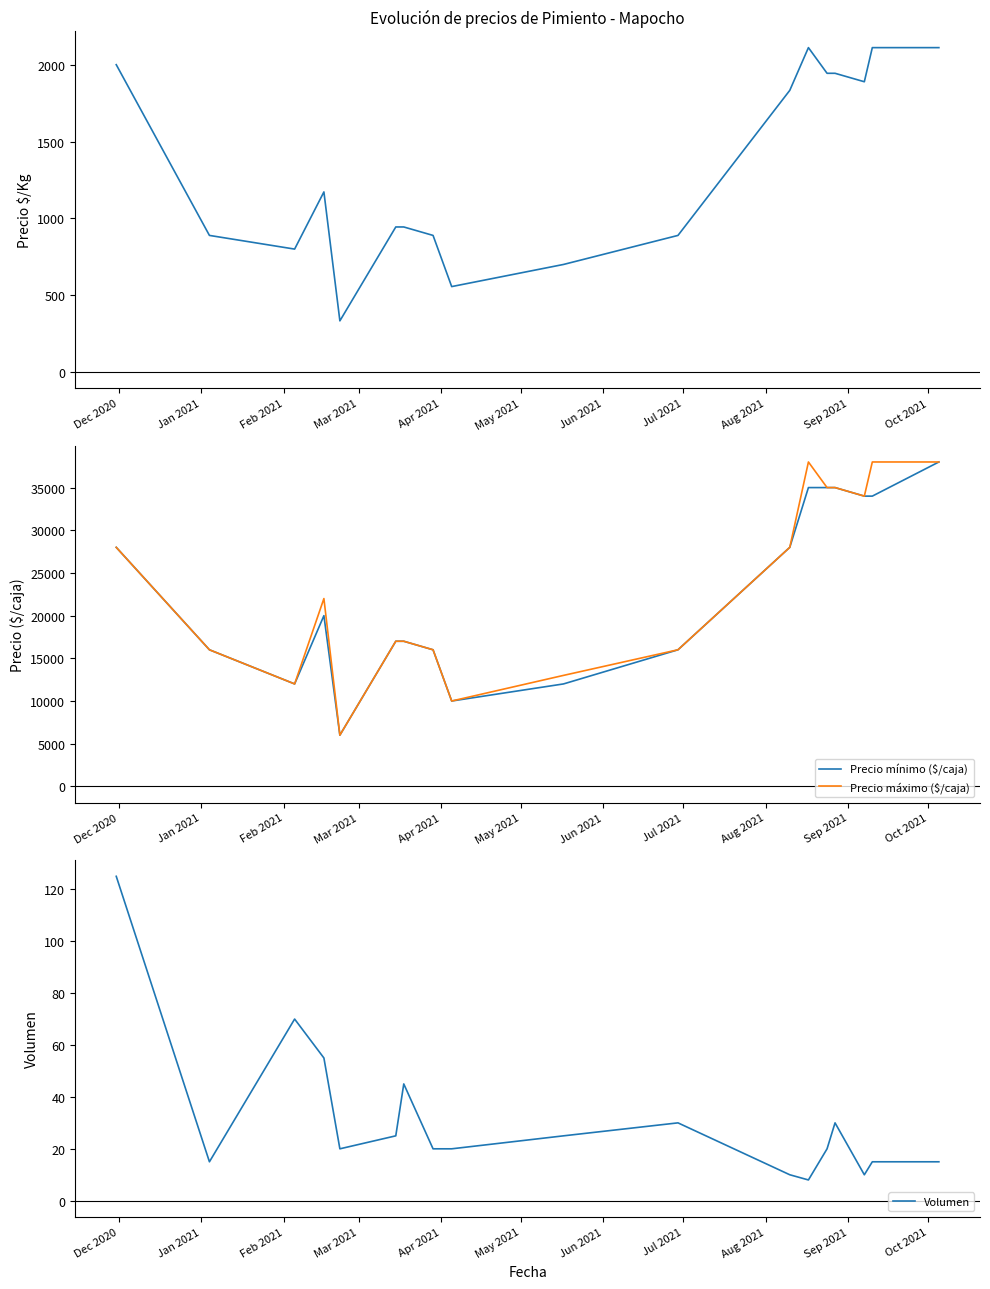

How many lines are shown in the chart?

4